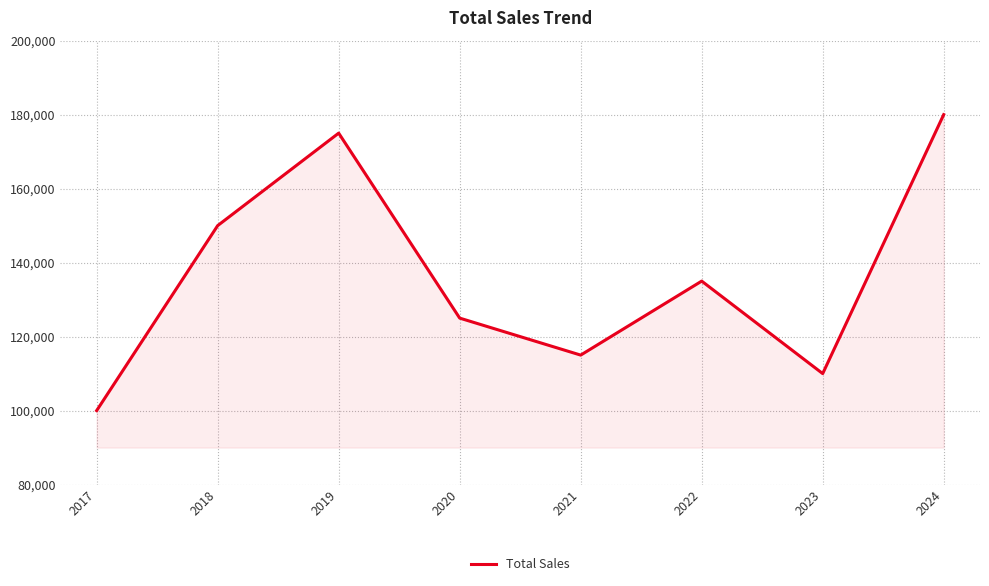

Which label corresponds to the largest value in the chart?

2024